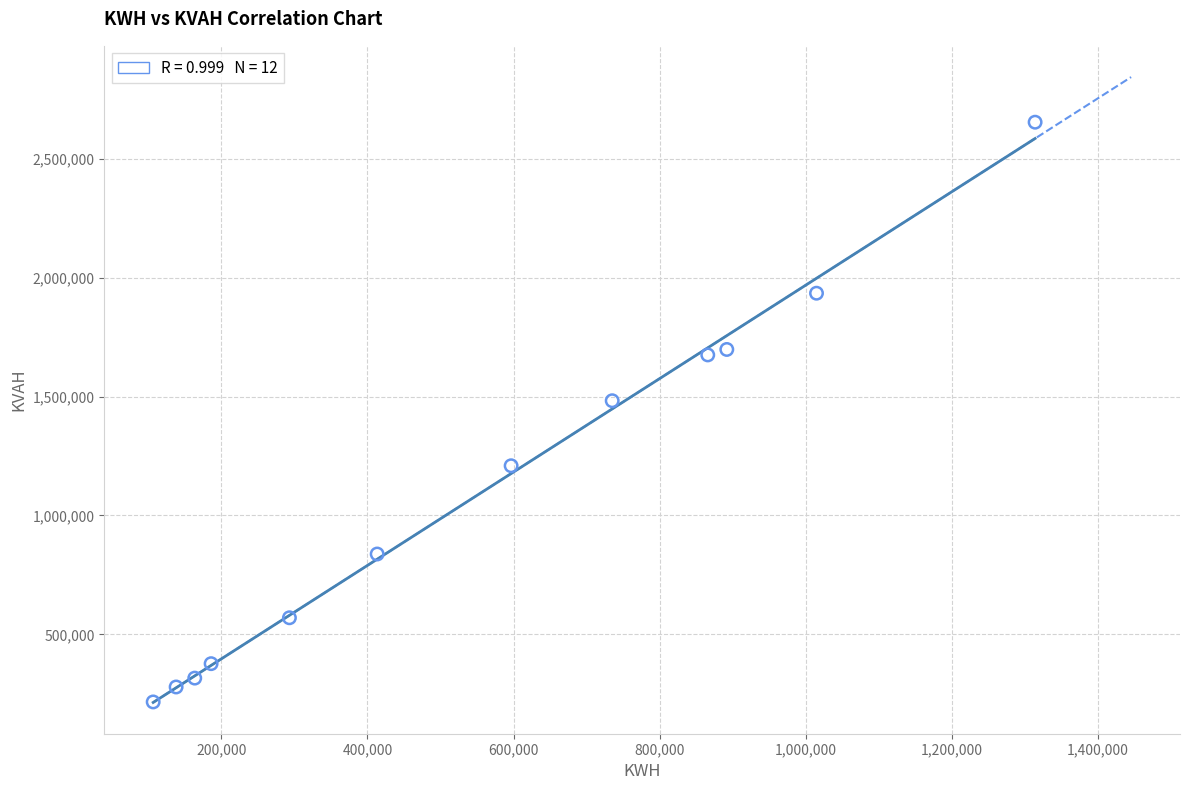

What Y value in the scatter plot is closest to 1434617?

1482318.5